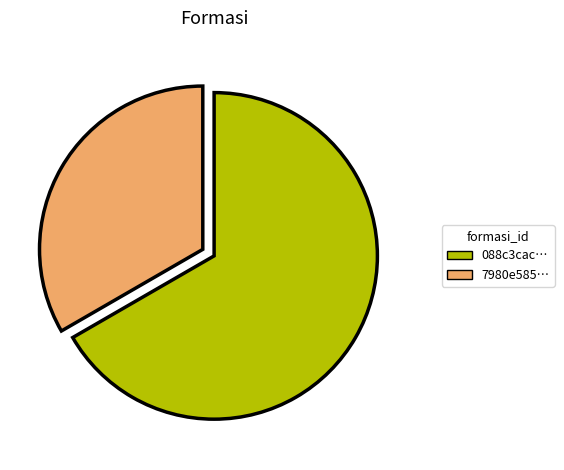

Is there a majority slice in this chart?

Yes